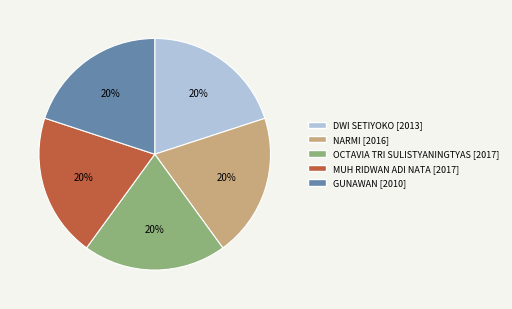

To the nearest percent, what is the average slice percentage?

20%